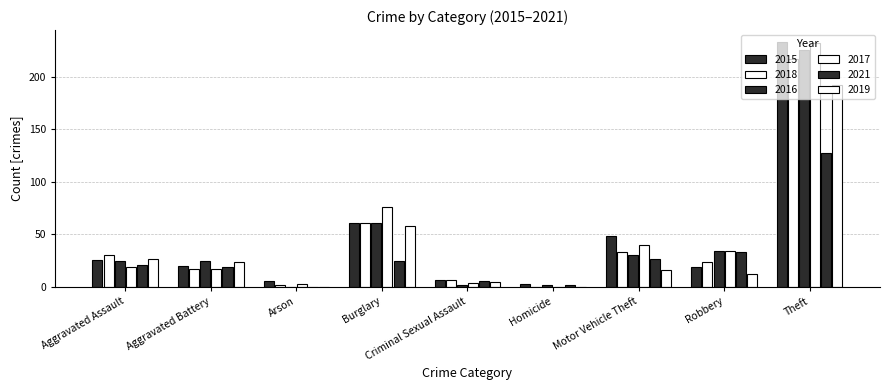

How many groups of bars are there?

9